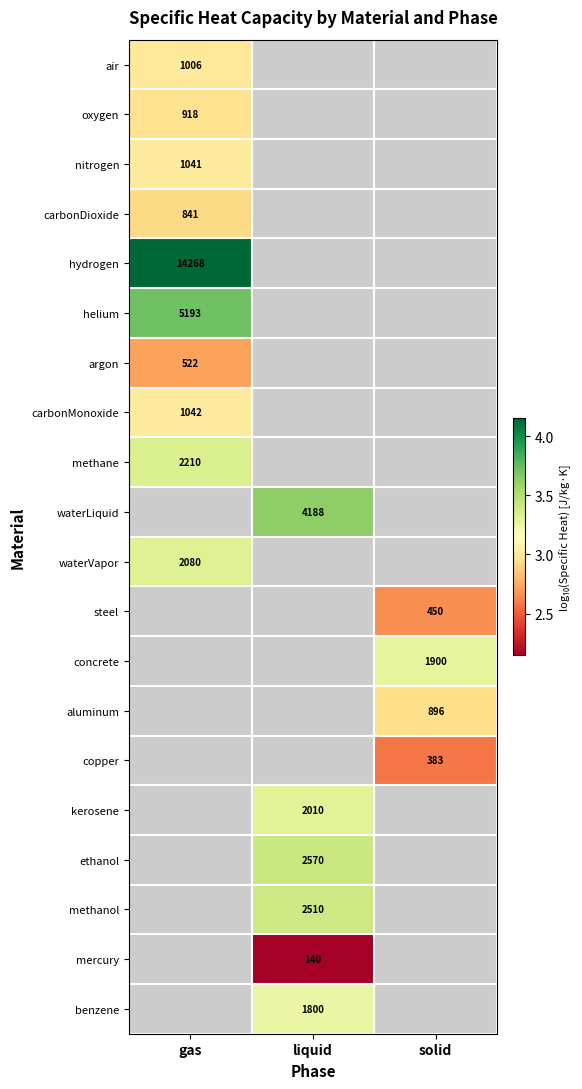

Which label corresponds to the smallest value in the chart?

liquid